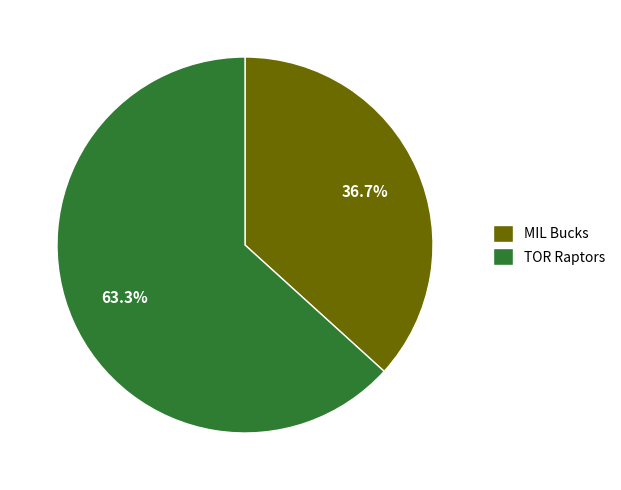

What portion of the pie excludes TOR Raptors?

36.7%